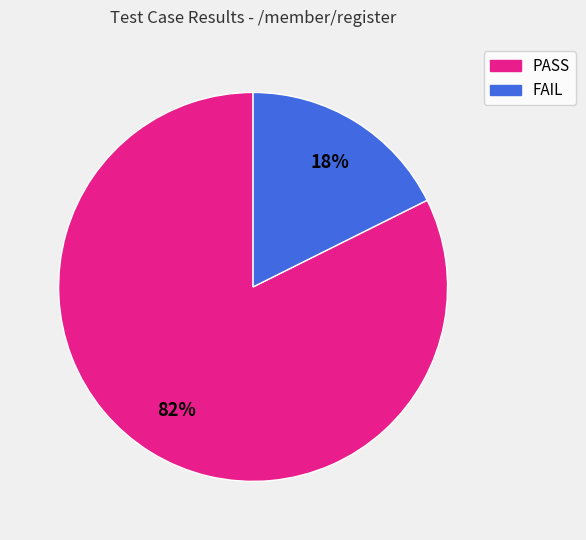

Count the number of slices in the pie.

2